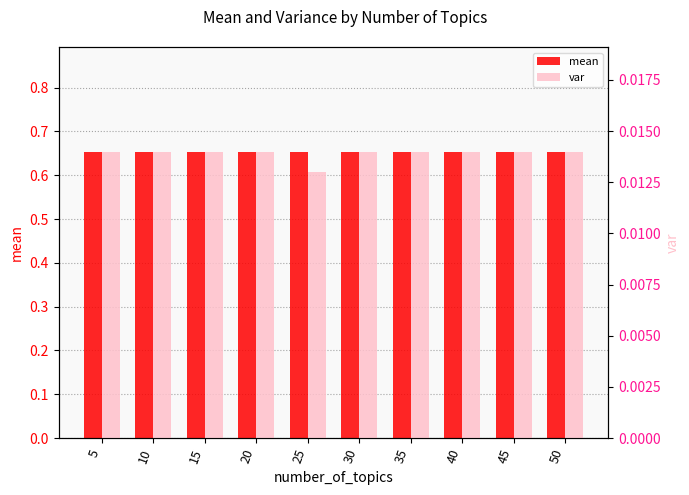

Is it true that var equals 0.0 at 15?

True